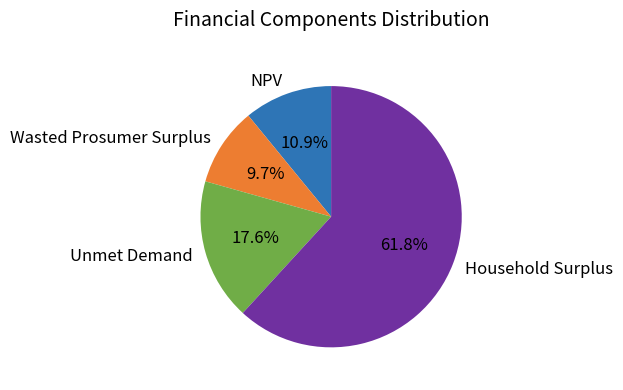

Is there any slice that represents more than half of the pie?

Yes